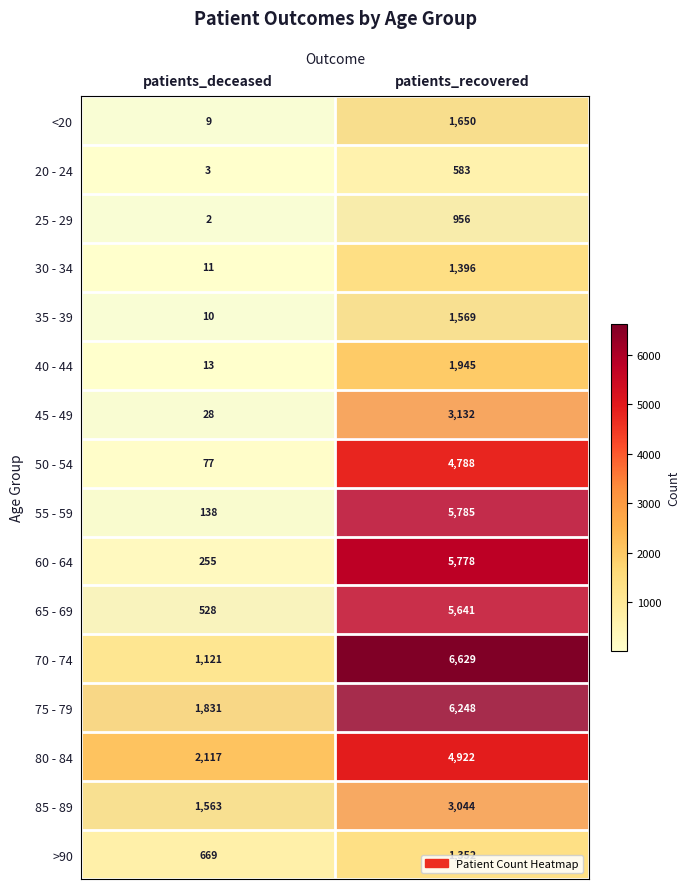

Is it true that 80 - 84 equals 1979 at patients_recovered?

False